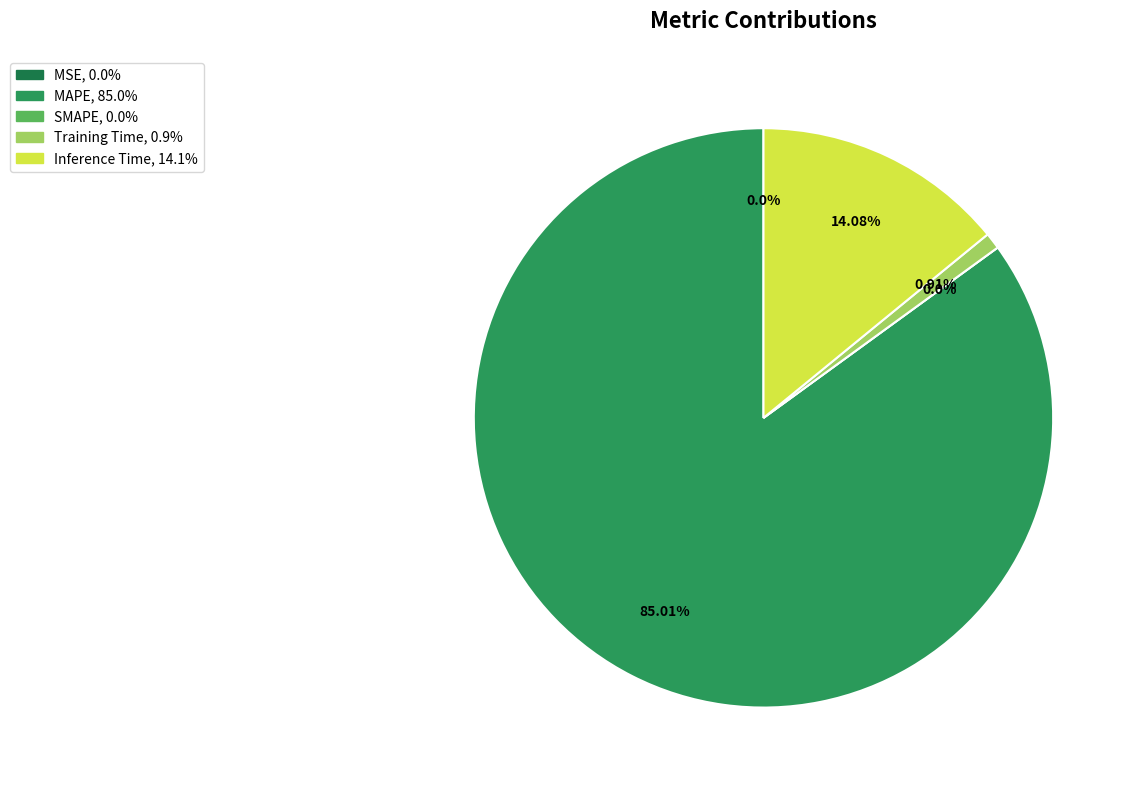

Which slice represents more than half of the pie?

MAPE